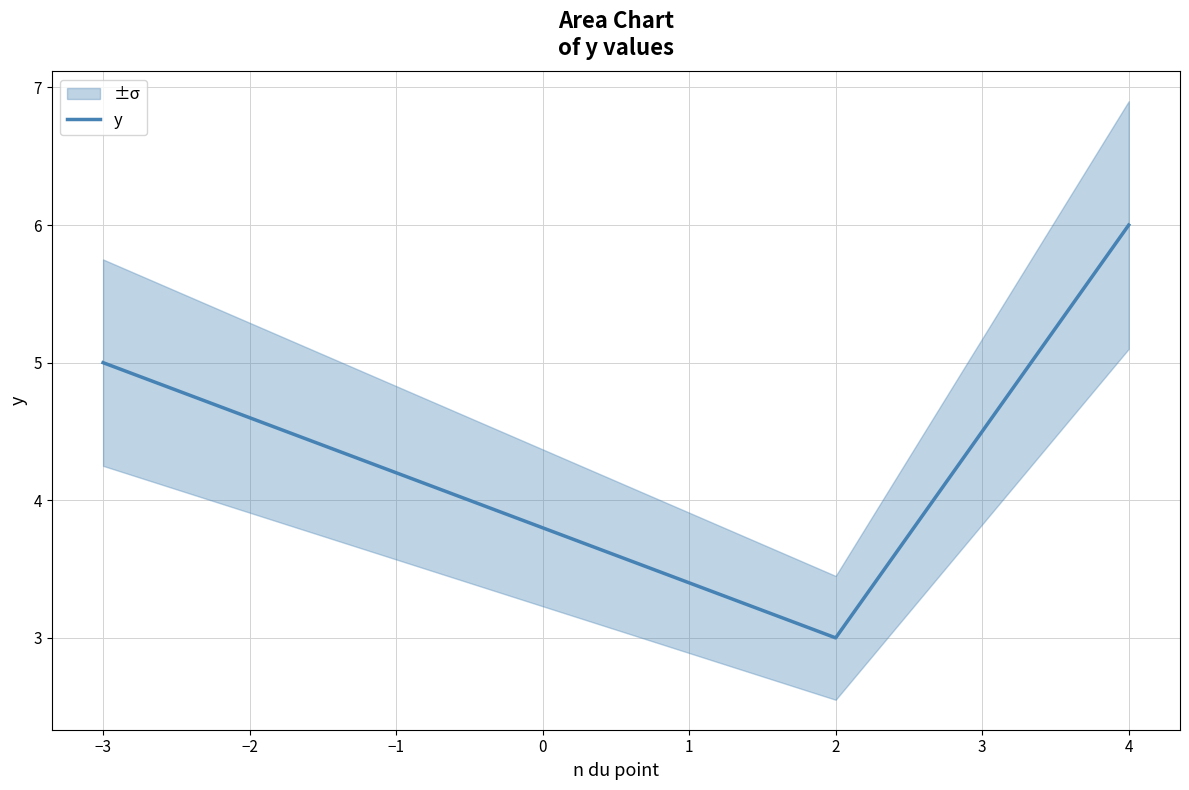

The value of y at 4 is 11. True or false?

False